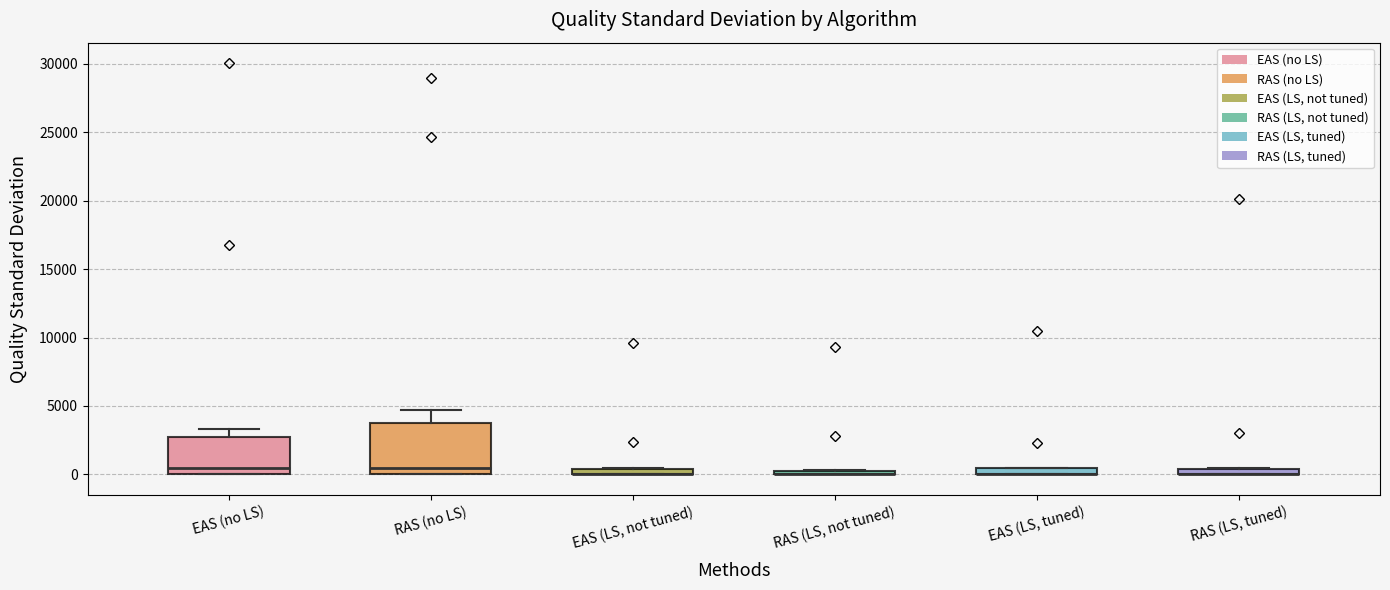

Where does the median line of the box for RAS (no LS) sit on the y-axis? The values are not printed on the chart, so give them approximately, as read against the axis.

500